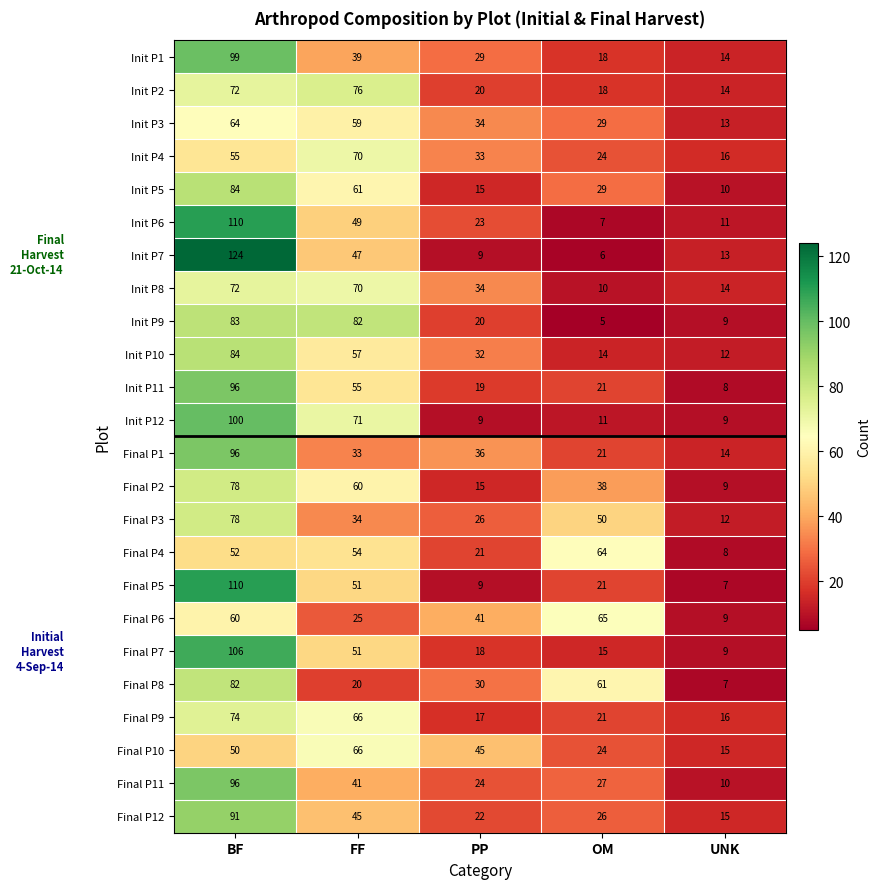

Is it true that Final P11 equals 41 at FF?

True